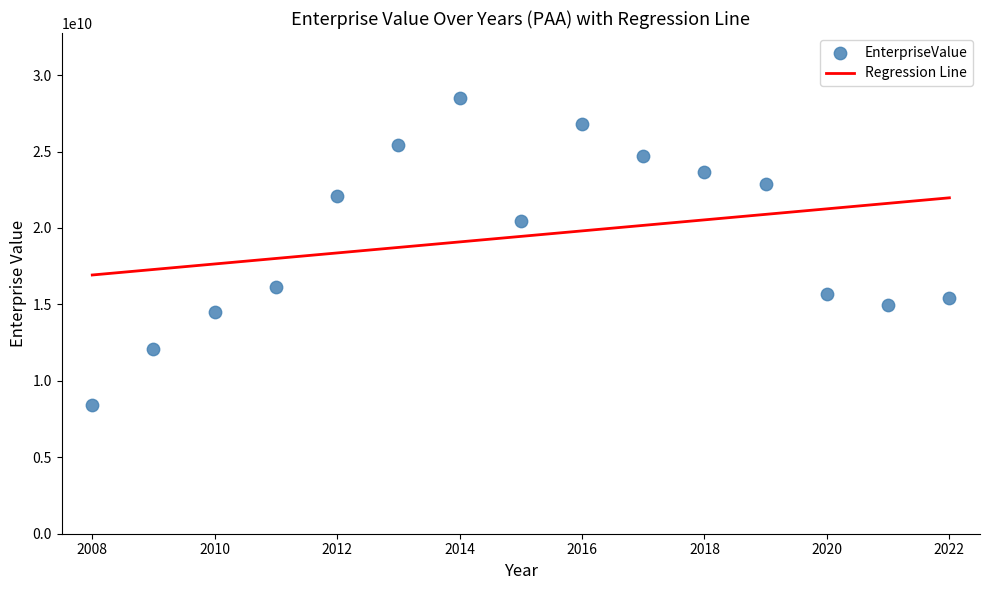

What is the range of Y values (max minus min)?

20042640000